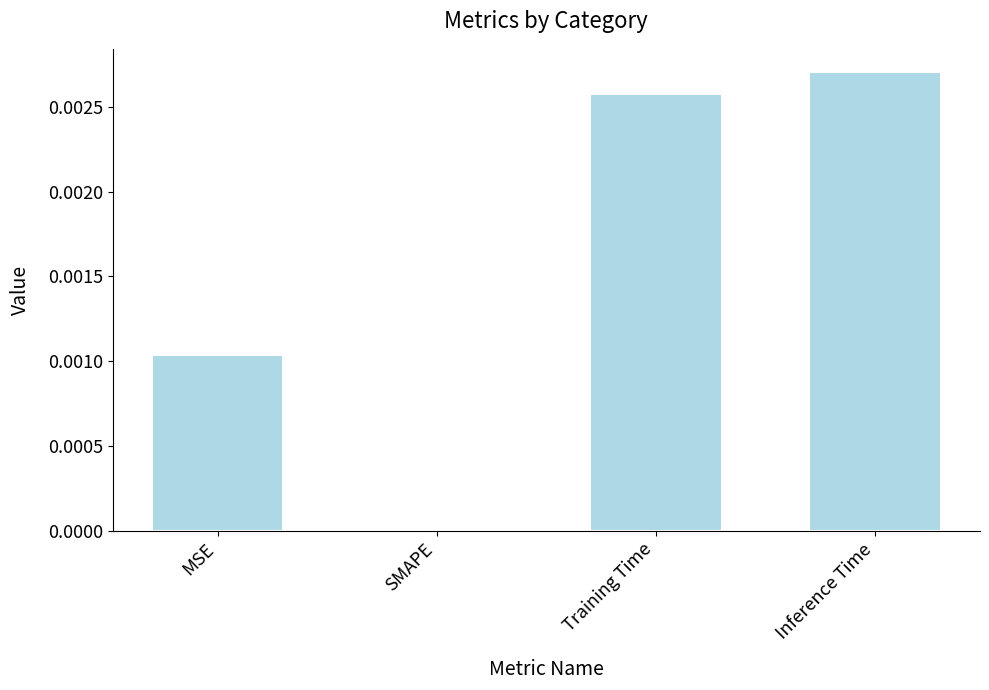

Count the number of values greater than 0.

3